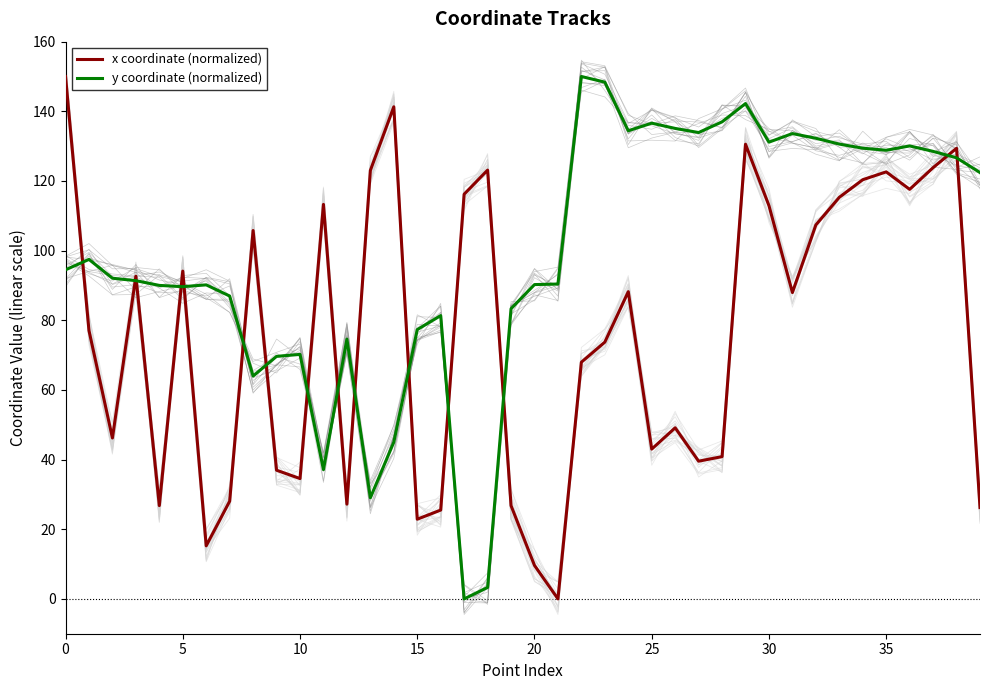

True or false: x coordinate (normalized) and y coordinate (normalized) intersect in this chart.

True